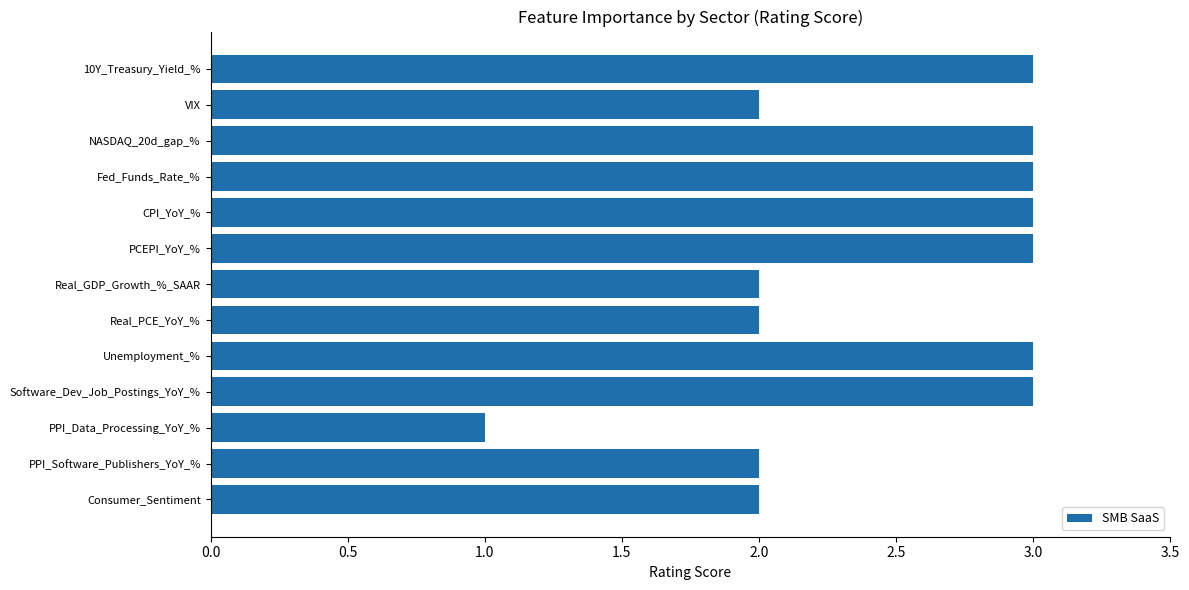

What is the average value?

2